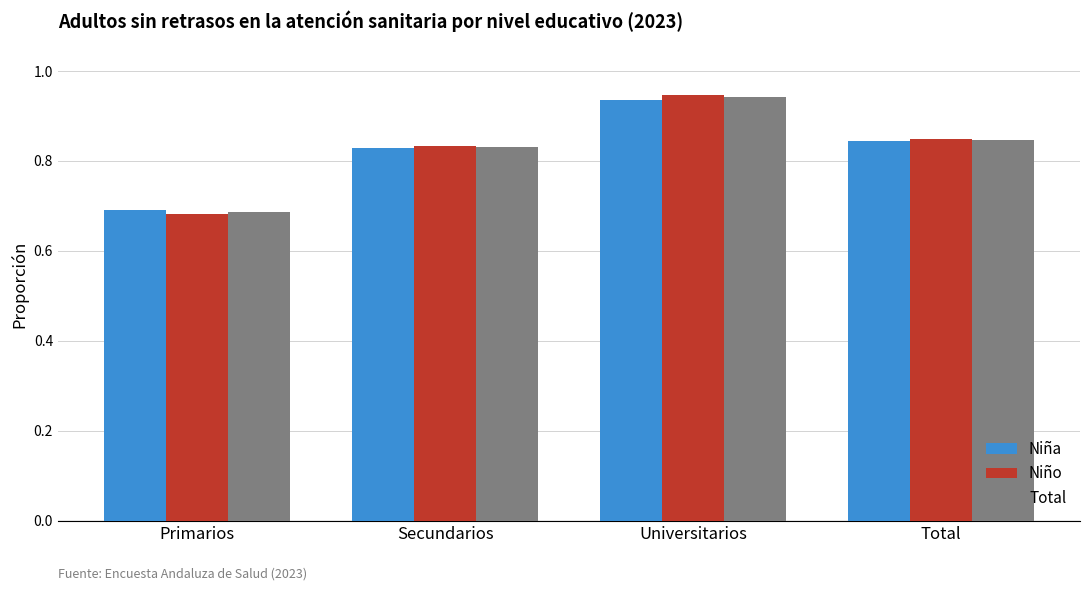

Where is Total nearest to the value 0?

Primarios